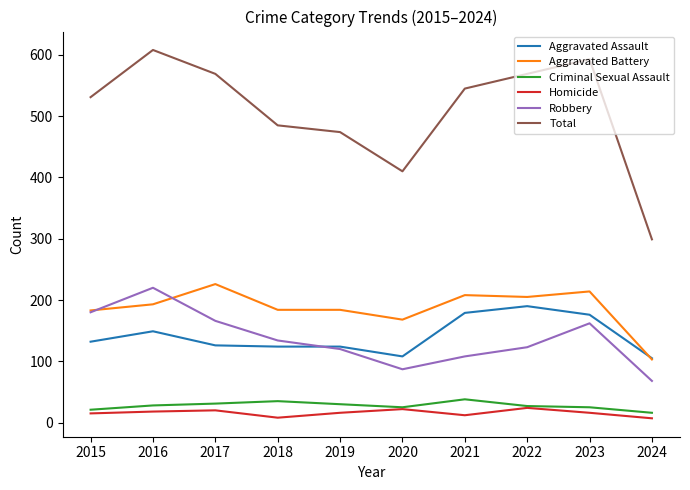

Which series has the largest range (max minus min)?

Total